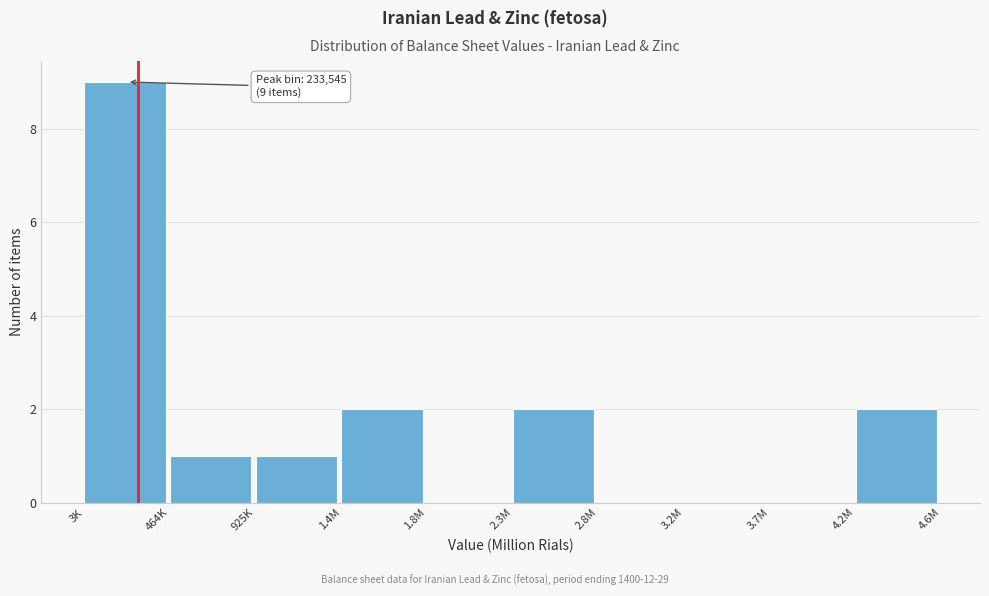

Reading left to right, what are all the values shown in this chart?

3K=9	464K=1	925K=1	1.4M=2	1.8M=0	2.3M=2	2.8M=0	3.2M=0	3.7M=0	4.2M=2